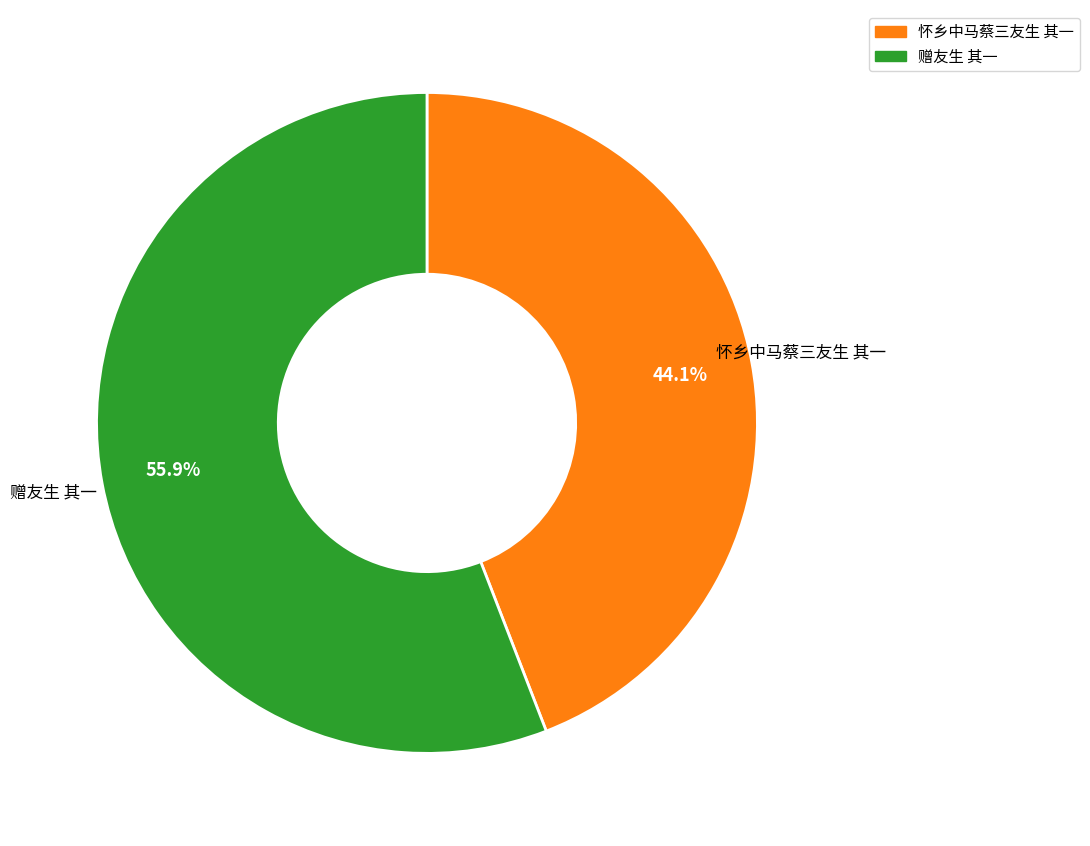

Is there any slice that represents more than half of the pie?

Yes